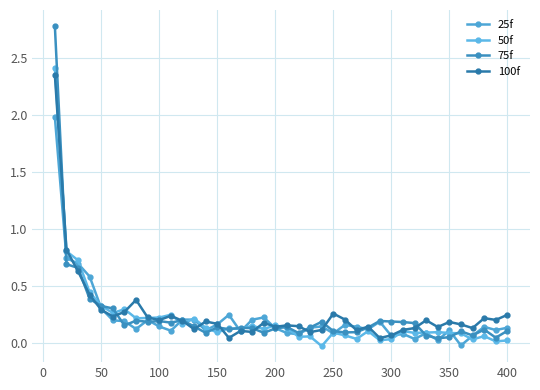

What is the average value of the 25f series?

0.2